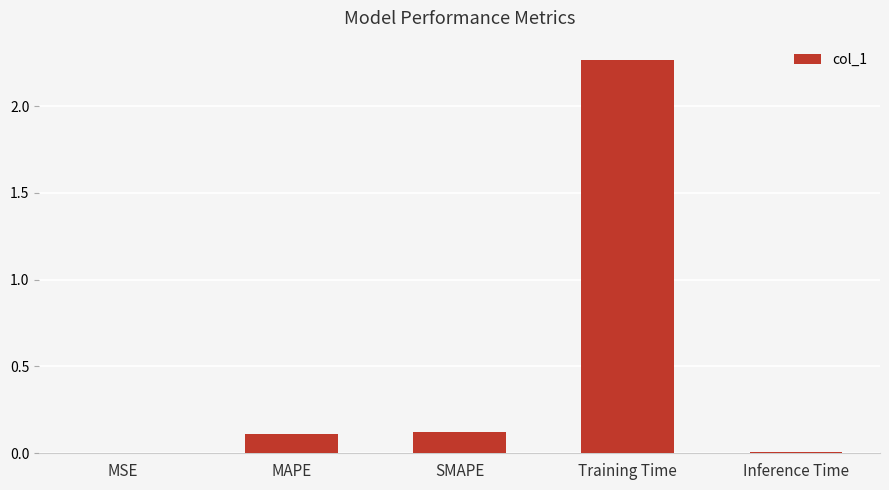

Is it true that the value at MAPE is 0.1?

True